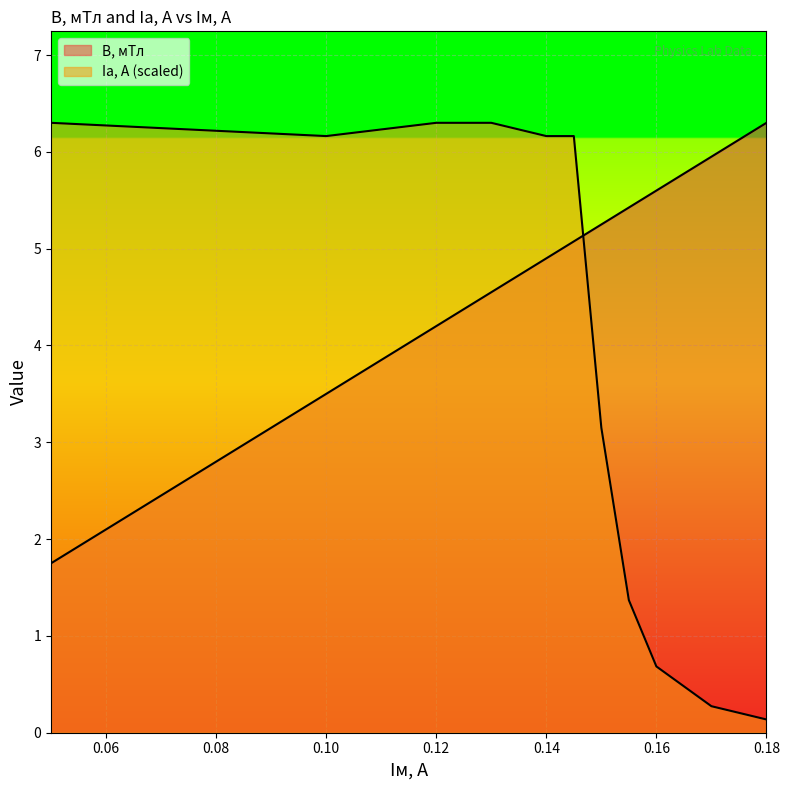

At which label does B, мТл reach its minimum?

0.05